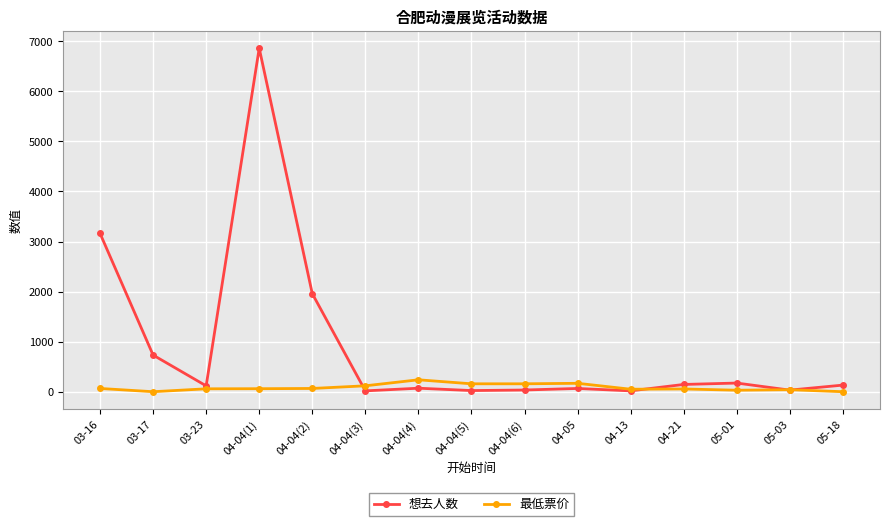

What is the value of the 想去人数 point at the 3rd from the left?

117.0